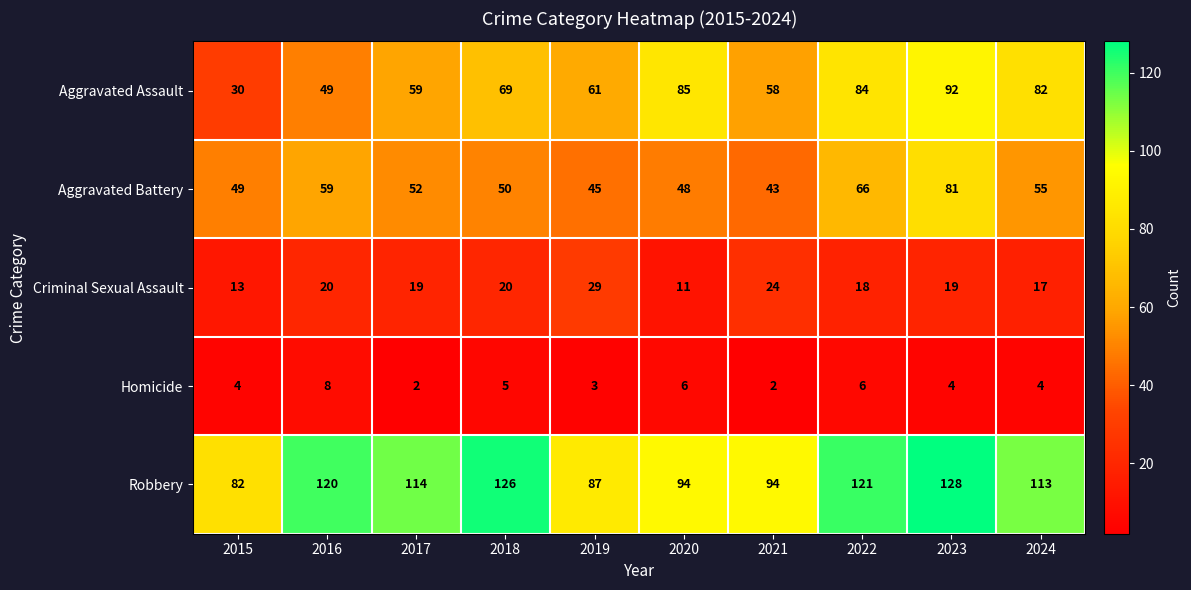

What is the greatest value displayed?

128